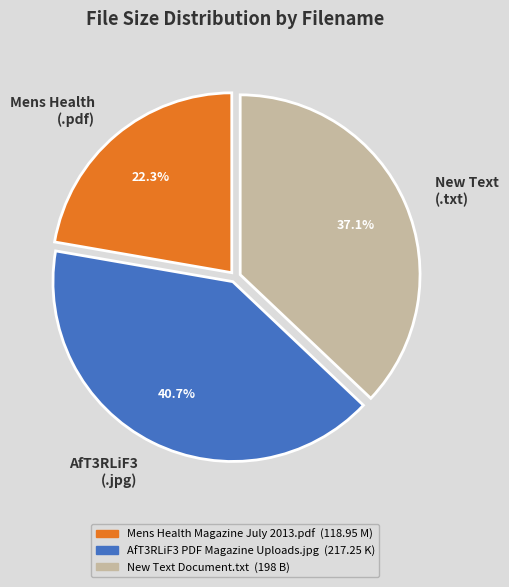

How much of the chart is everything except Mens Health (.pdf)?

77.7%